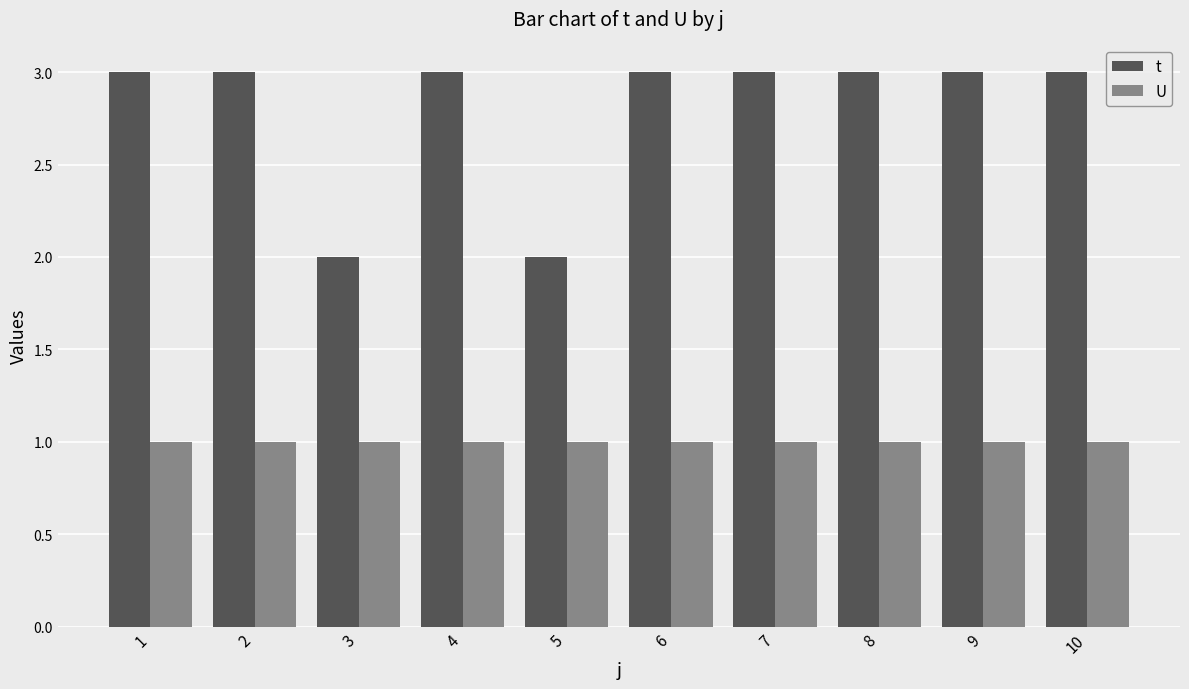

List the series in order of their overall mean, lowest first.

U, t